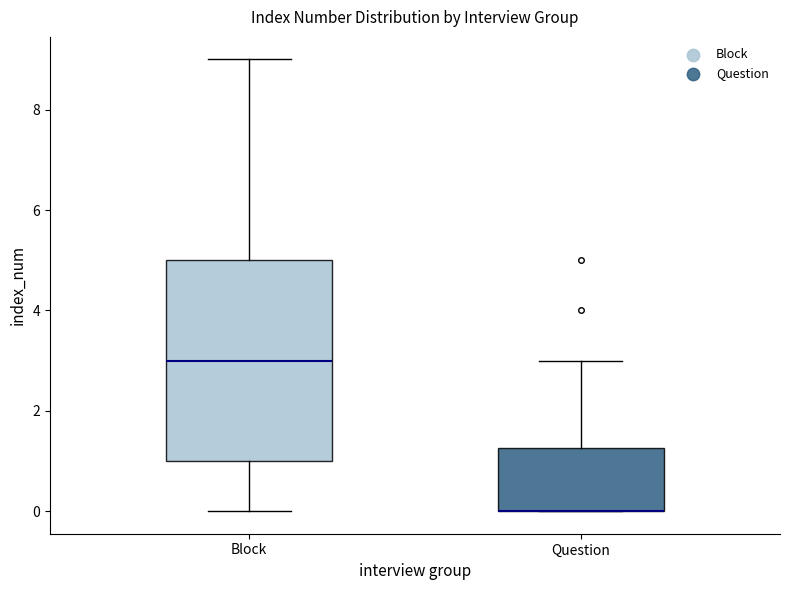

Where does the lower whisker of the box for Block end on the y-axis? The values are not printed on the chart, so give them approximately, as read against the axis.

0.0